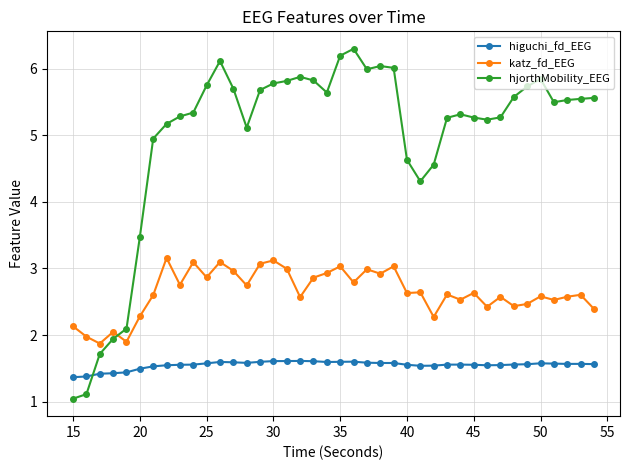

What is the average value of the higuchi_fd_EEG series?

1.5